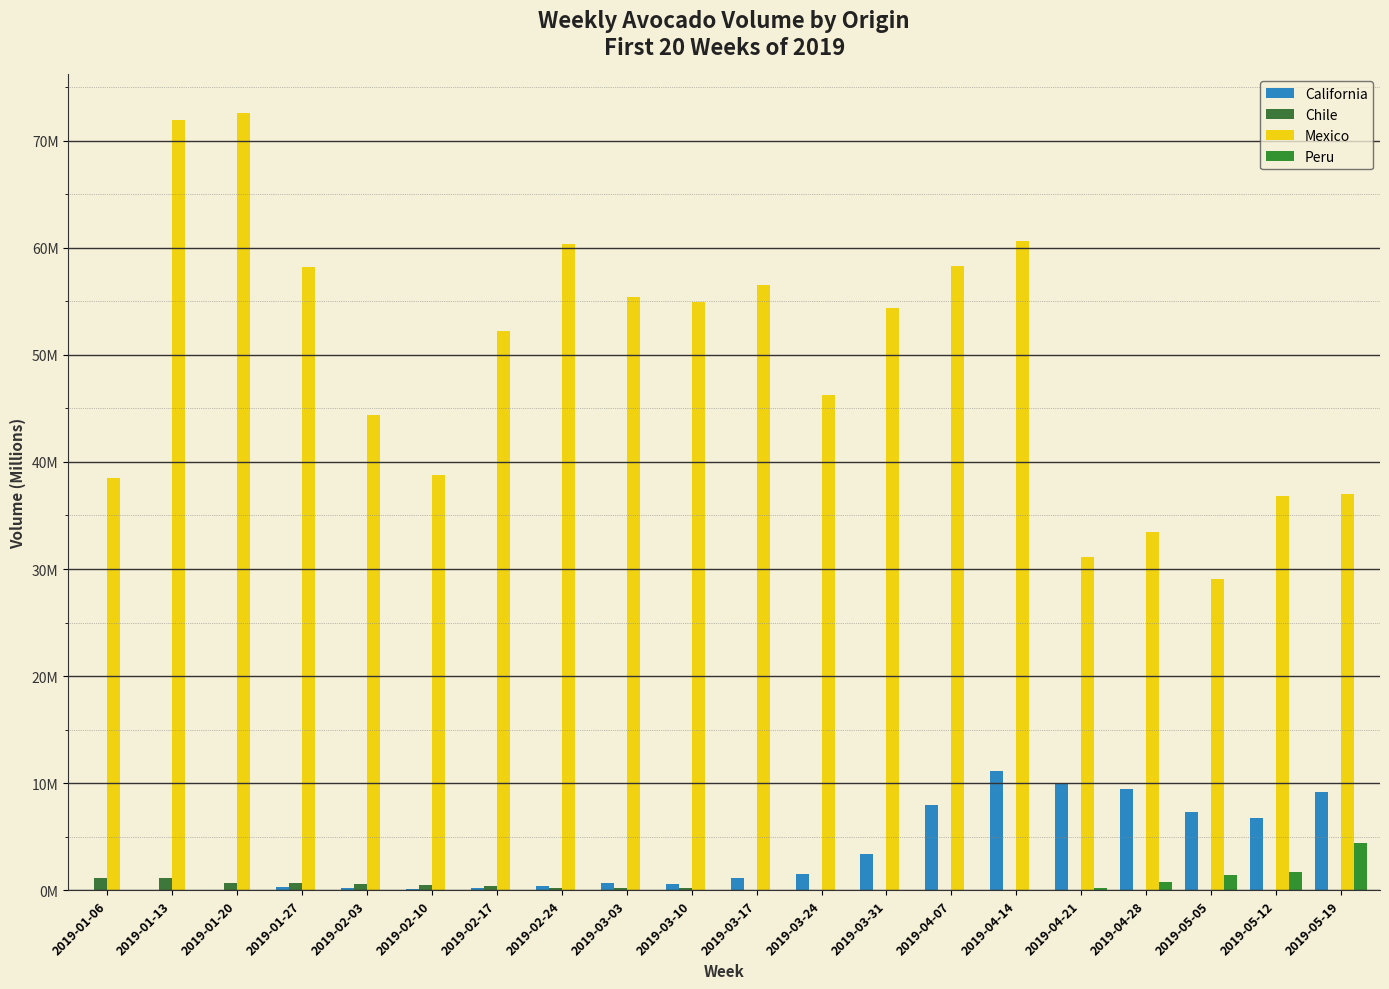

What is the highest value of the Chile series?

1.2